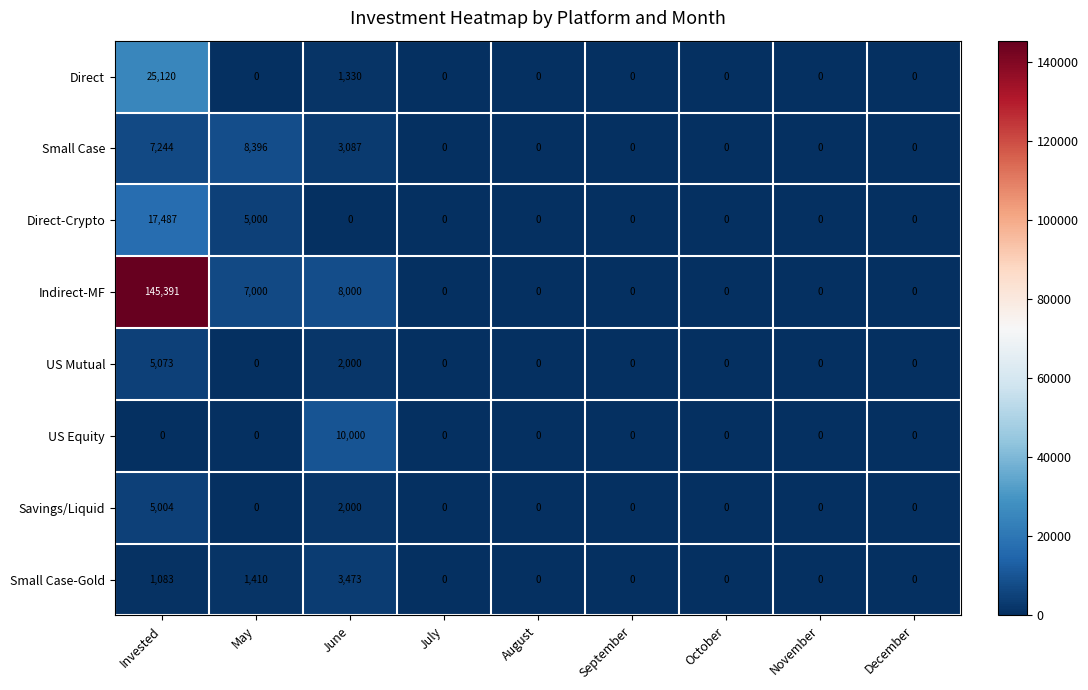

At which label does Savings/Liquid reach its peak?

Invested